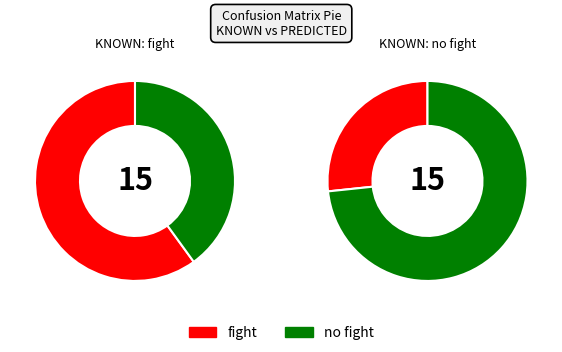

Which slice is the largest?

no fight